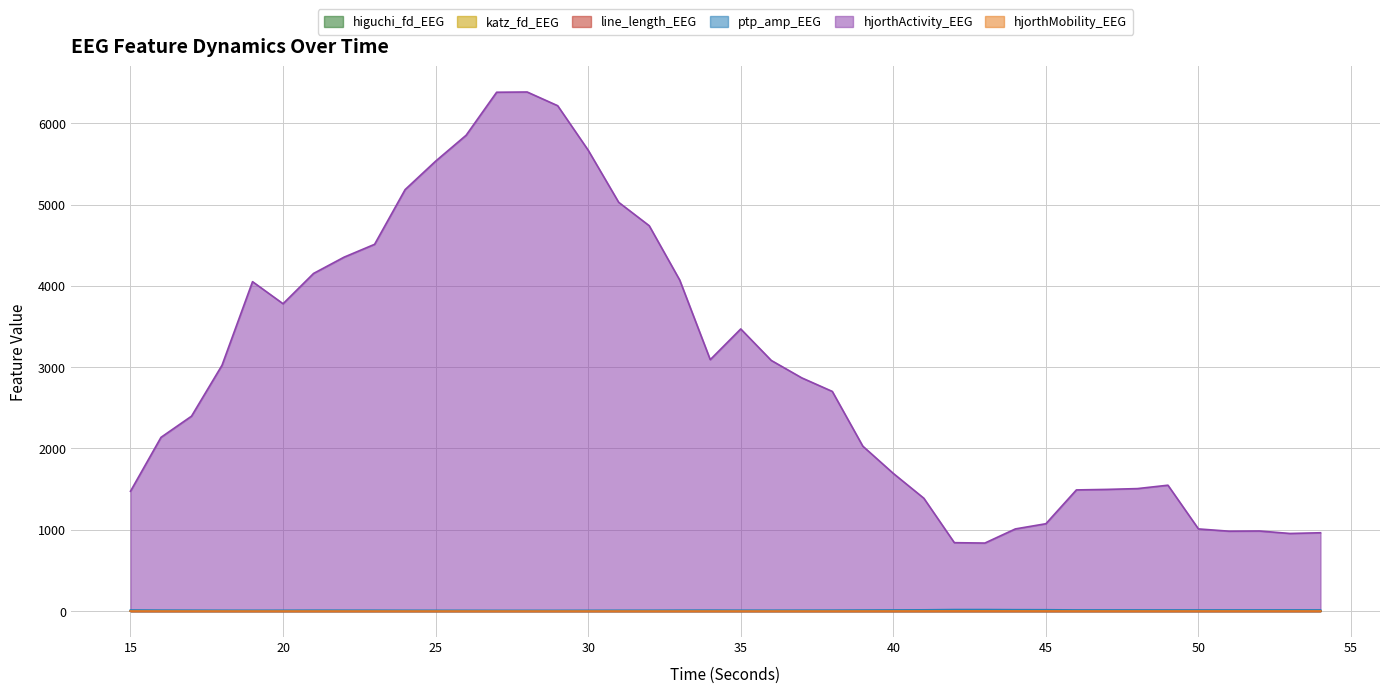

True or false: line_length_EEG and higuchi_fd_EEG cross at least once.

False